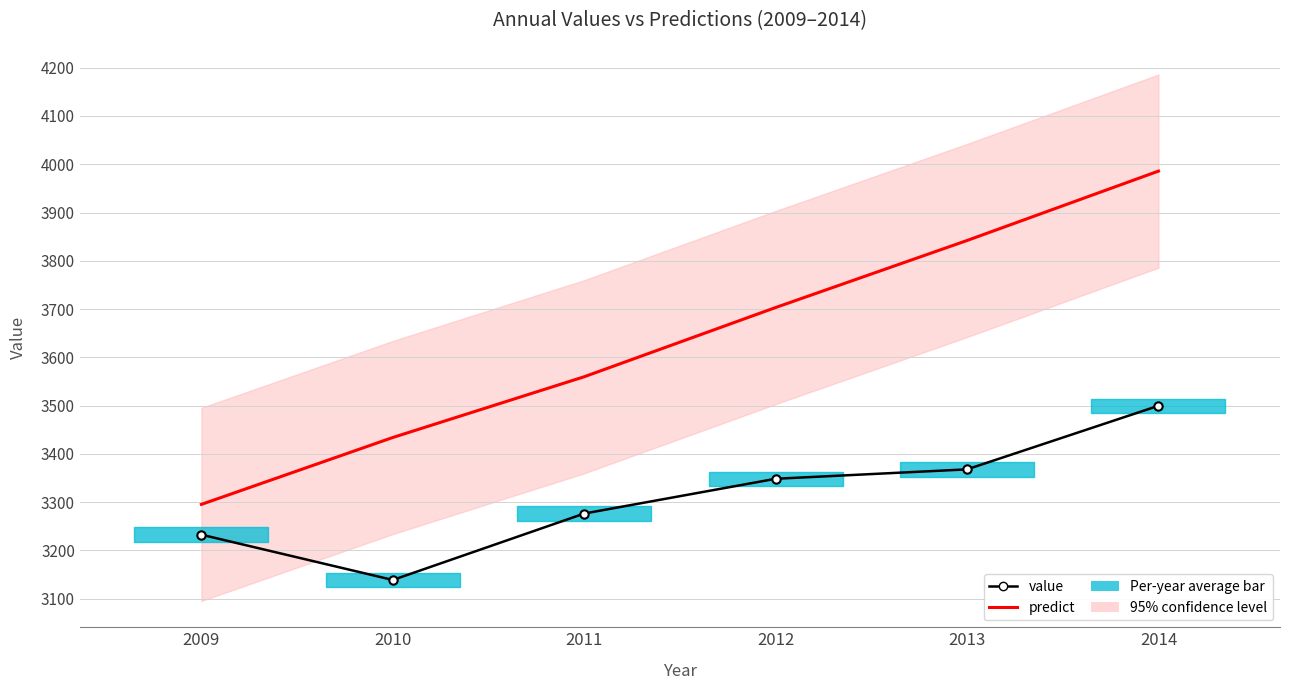

Is the value of value at 2011 greater than the value of predict at 2013?

No